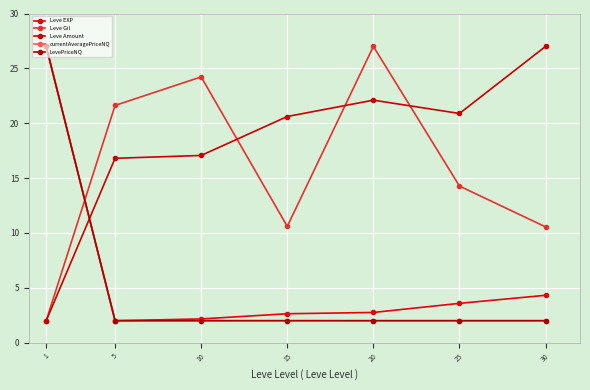

How many categories are shown in the chart?

7